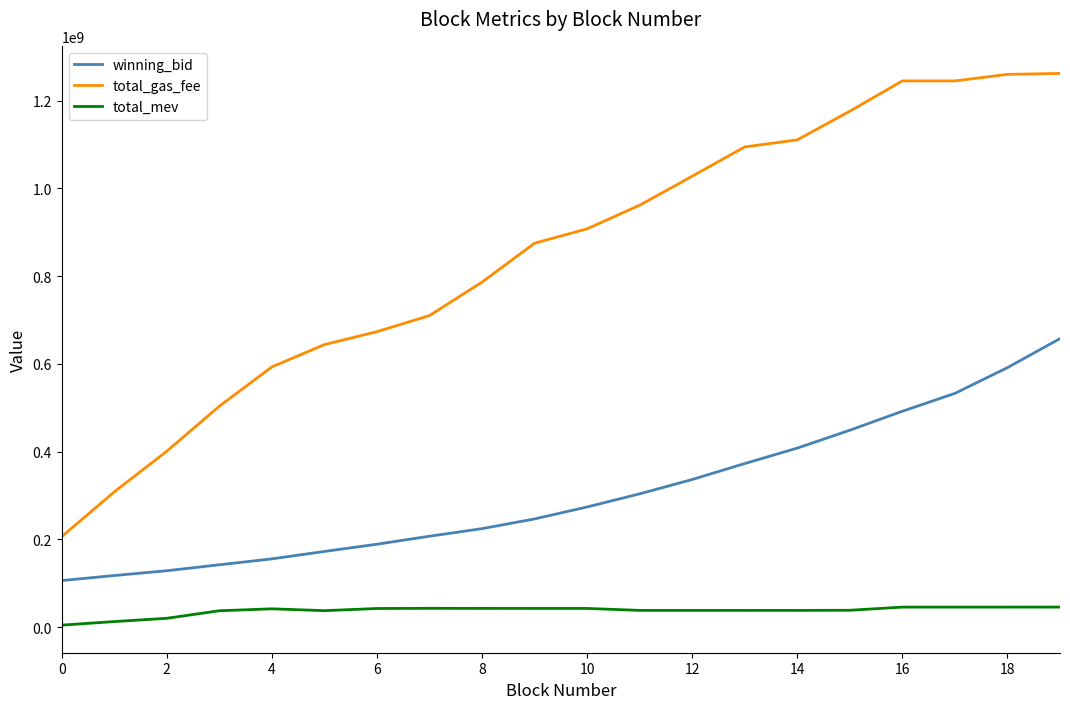

Which series has the widest spread of values?

total_gas_fee